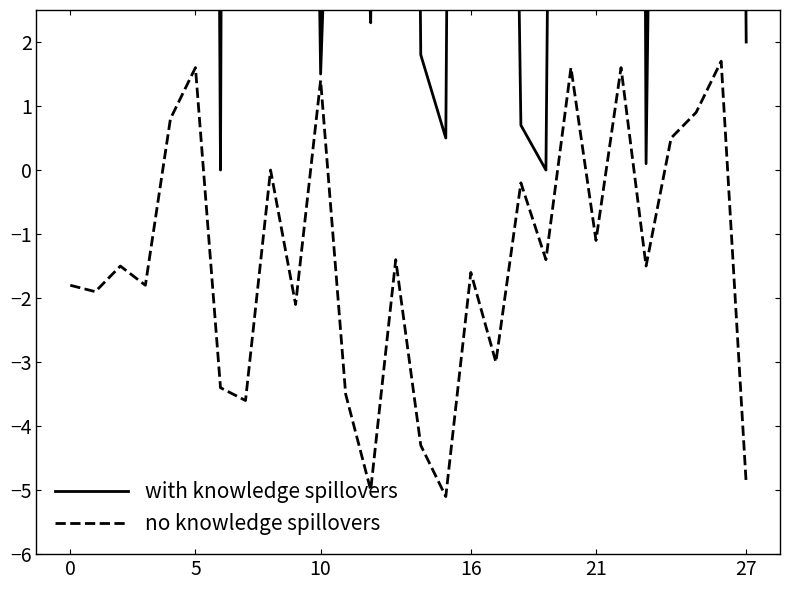

Is the value of no knowledge spillovers at 12 greater than the value of with knowledge spillovers at 25?

No